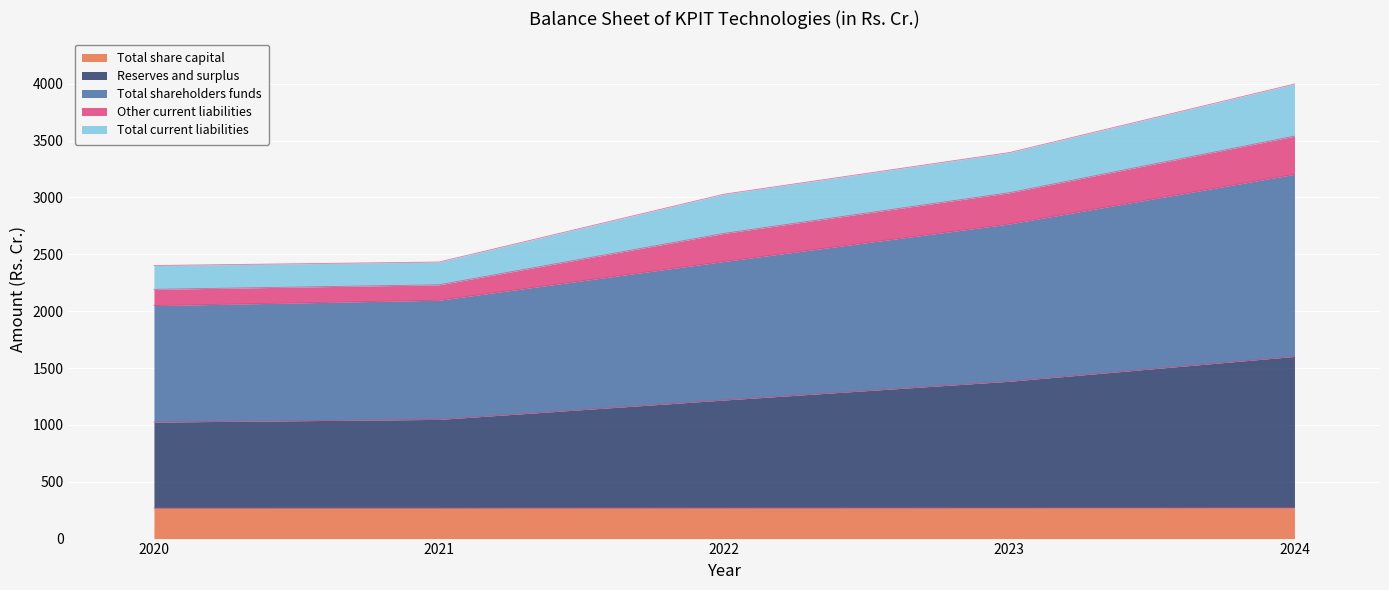

True or false: Reserves and surplus and Other current liabilities intersect in this chart.

False